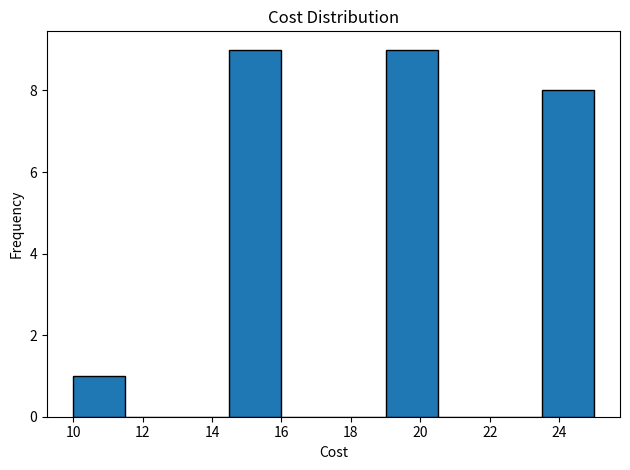

How tall is the bar that spans 23.5 to 25.0 on the x-axis? Neither the bar edges nor the heights are printed on the chart, so give them approximately, as read against the axes.

8